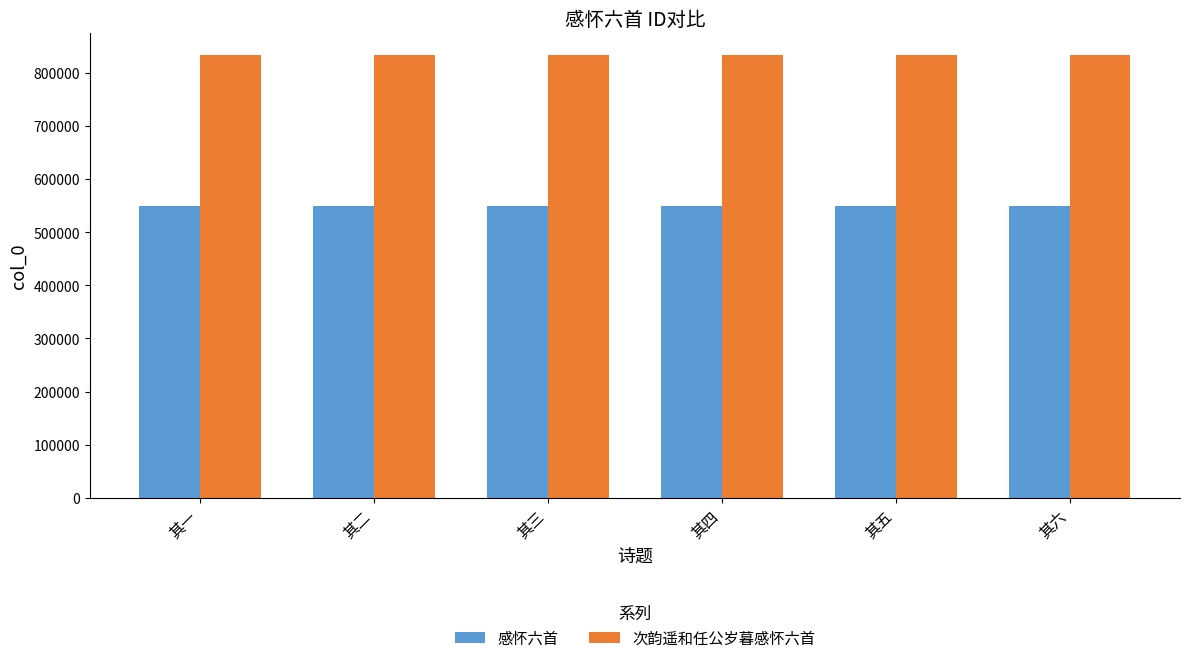

List the series in order of their overall mean, highest first.

次韵遥和任公岁暮感怀六首, 感怀六首